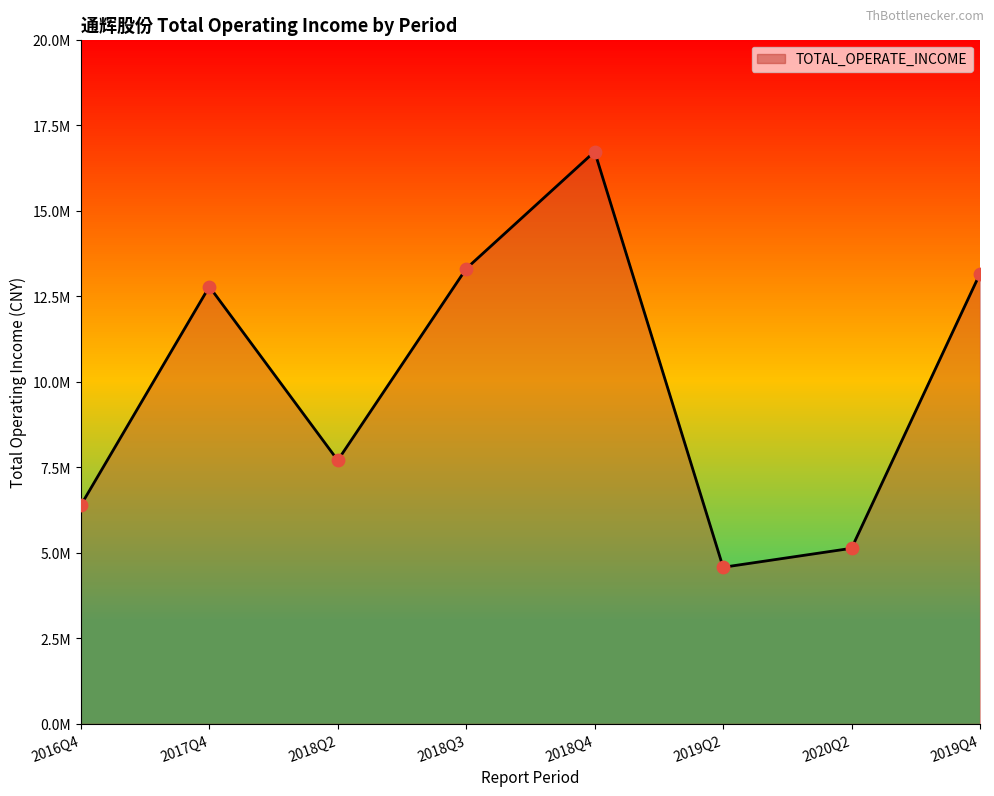

Between 2019Q2 and 2020Q2, which is larger?

2020Q2